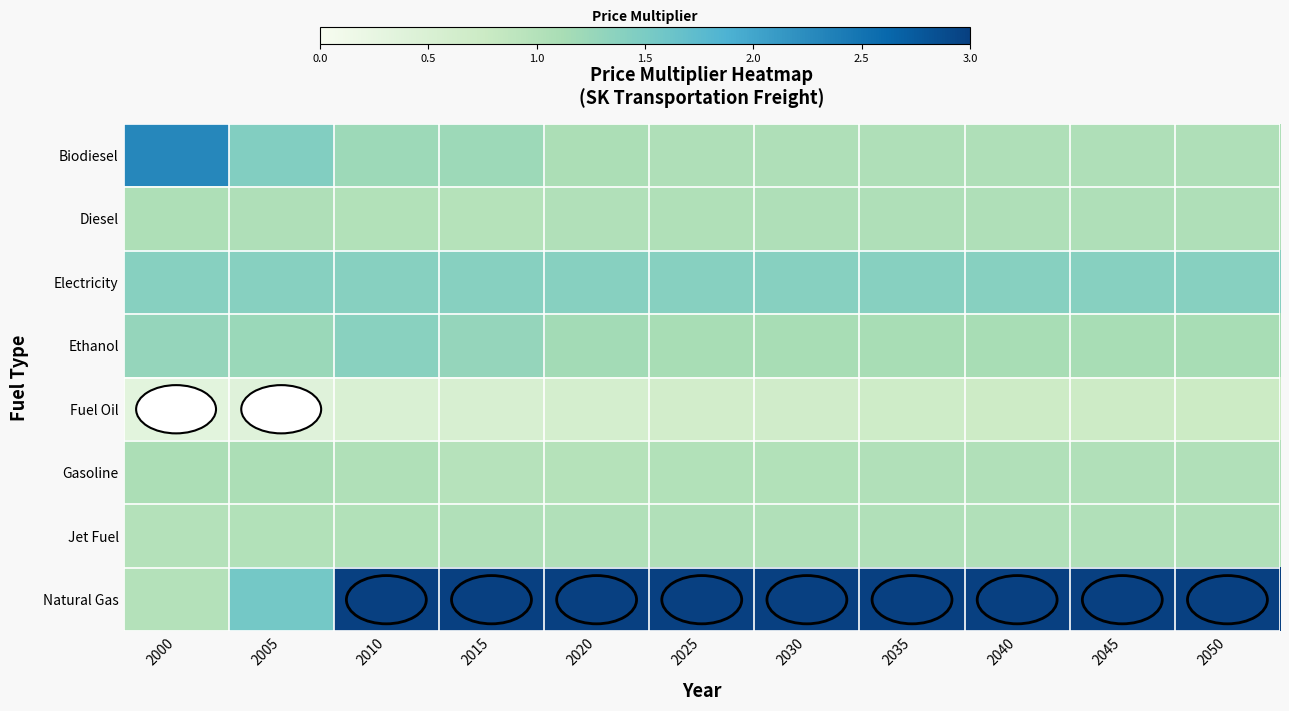

Reading right to left, list all the values displayed in this chart.

Biodiesel: 2050=1.0	2045=1.0	2040=1.0	2035=1.0	2030=1.0	2025=1.0	2020=1.1	2015=1.2	2010=1.2	2005=1.4	2000=2.3
Diesel: 2050=1.0	2045=1.0	2040=1.0	2035=1.0	2030=1.0	2025=1.0	2020=1.0	2015=1.0	2010=1.0	2005=1.1	2000=1.1
Electricity: 2050=1.4	2045=1.4	2040=1.4	2035=1.4	2030=1.4	2025=1.4	2020=1.4	2015=1.4	2010=1.4	2005=1.4	2000=1.4
Ethanol: 2050=1.1	2045=1.1	2040=1.1	2035=1.1	2030=1.1	2025=1.1	2020=1.2	2015=1.3	2010=1.4	2005=1.2	2000=1.3
Fuel Oil: 2050=0.7	2045=0.7	2040=0.7	2035=0.7	2030=0.7	2025=0.6	2020=0.6	2015=0.5	2010=0.5	2005=0.4	2000=0.3
Gasoline: 2050=1.0	2045=1.0	2040=1.0	2035=1.0	2030=1.0	2025=1.0	2020=1.0	2015=1.0	2010=1.0	2005=1.1	2000=1.1
Jet Fuel: 2050=1.0	2045=1.0	2040=1.0	2035=1.0	2030=1.0	2025=1.0	2020=1.0	2015=1.0	2010=1.0	2005=1.0	2000=1.0
Natural Gas: 2050=3.0	2045=3.0	2040=3.0	2035=3.0	2030=3.0	2025=3.0	2020=3.0	2015=3.0	2010=3.0	2005=1.6	2000=1.0